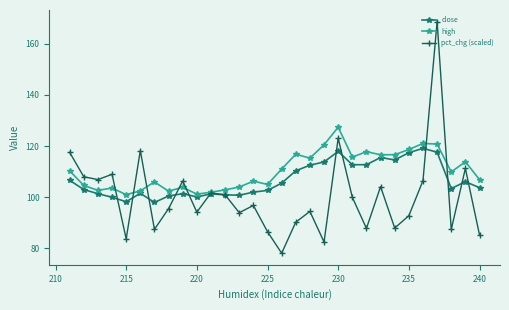

Is it true that high equals 212.9 at 235?

False